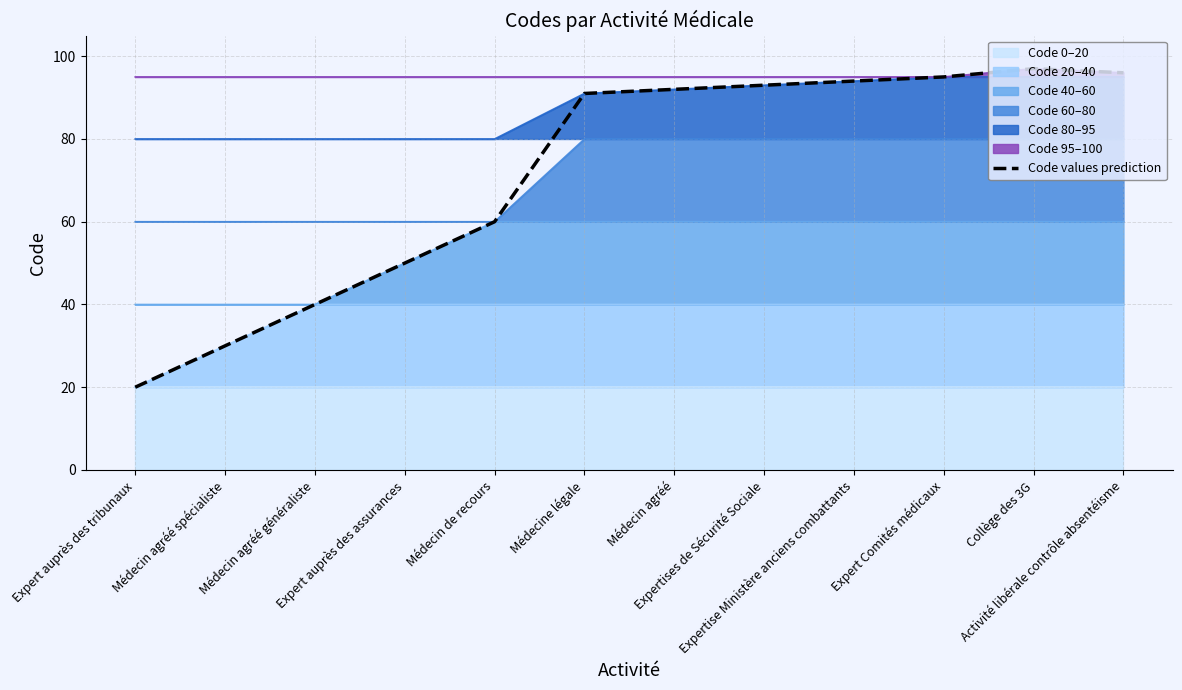

True or false: Code 80–95 and Code 60–80 intersect in this chart.

False